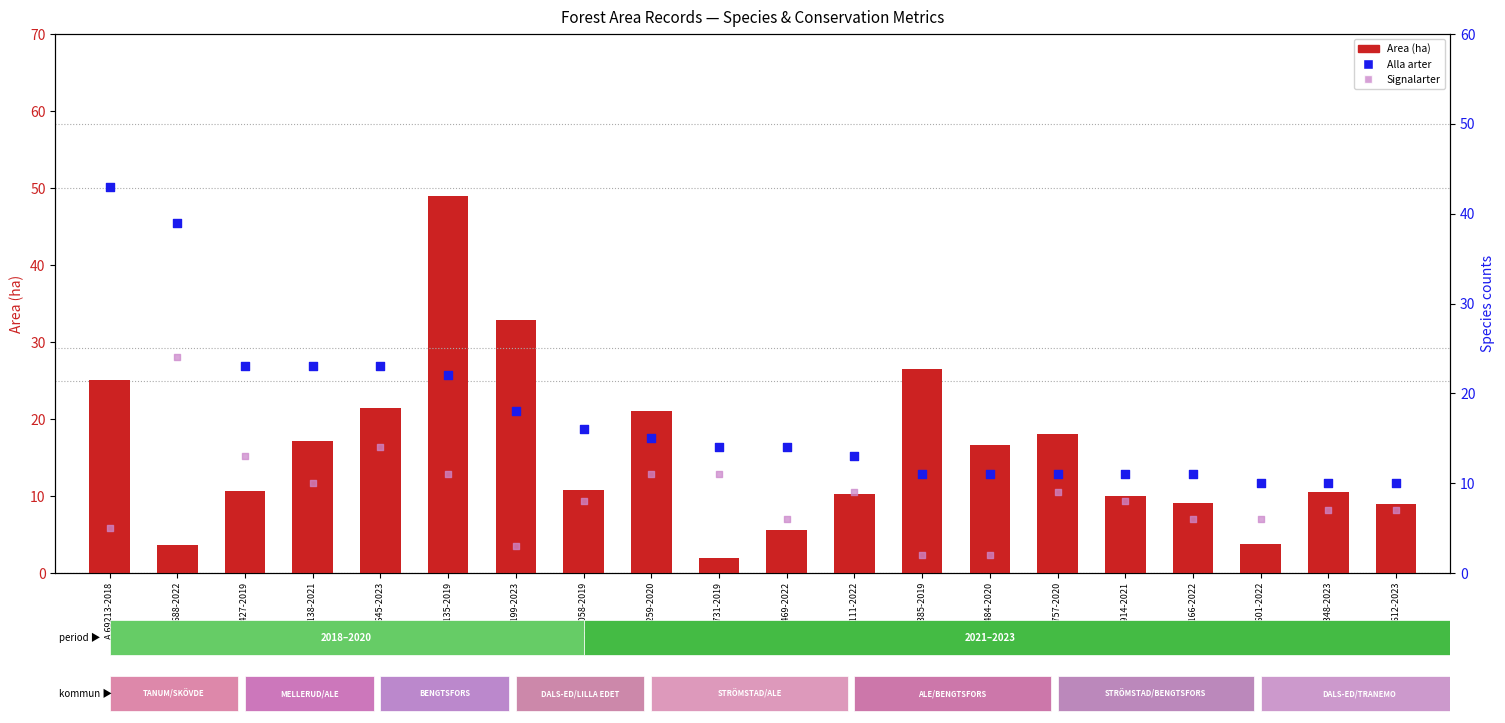

Which series contains the lowest Y value?

Area (ha)